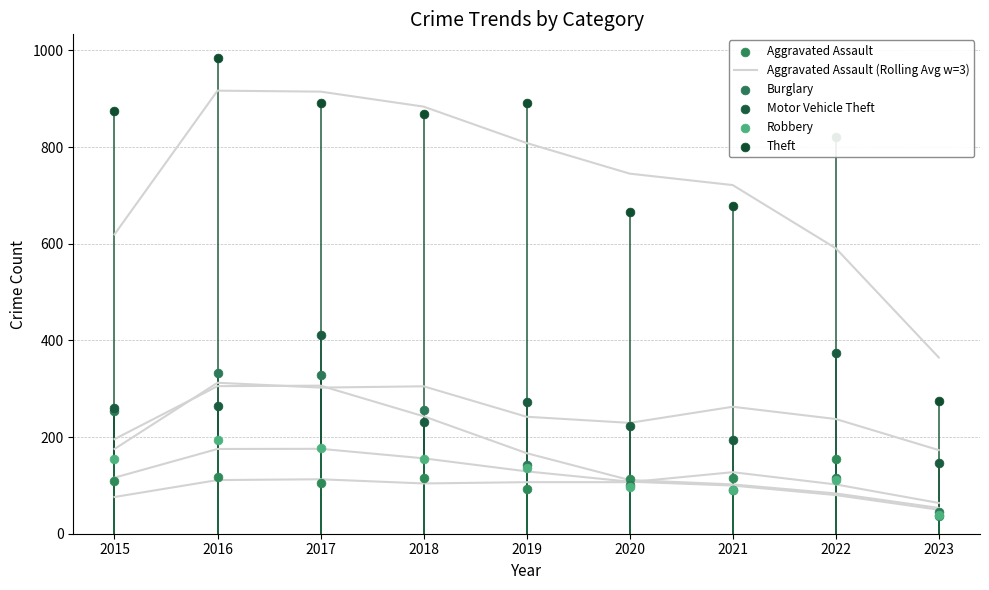

Which series has the largest Y range (max minus min)?

Theft